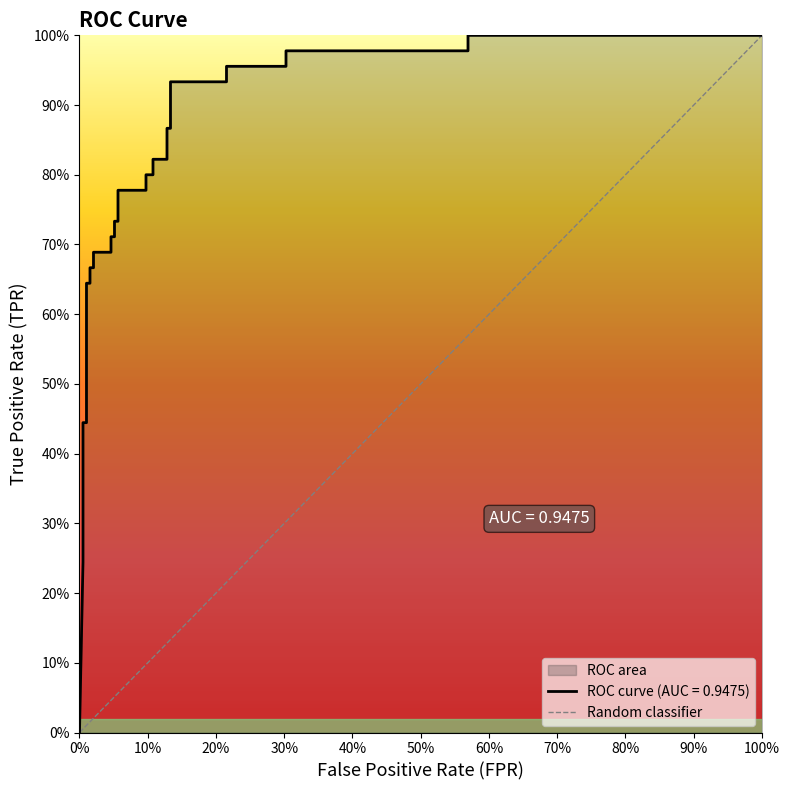

What is the difference between the maximum and minimum values?

1